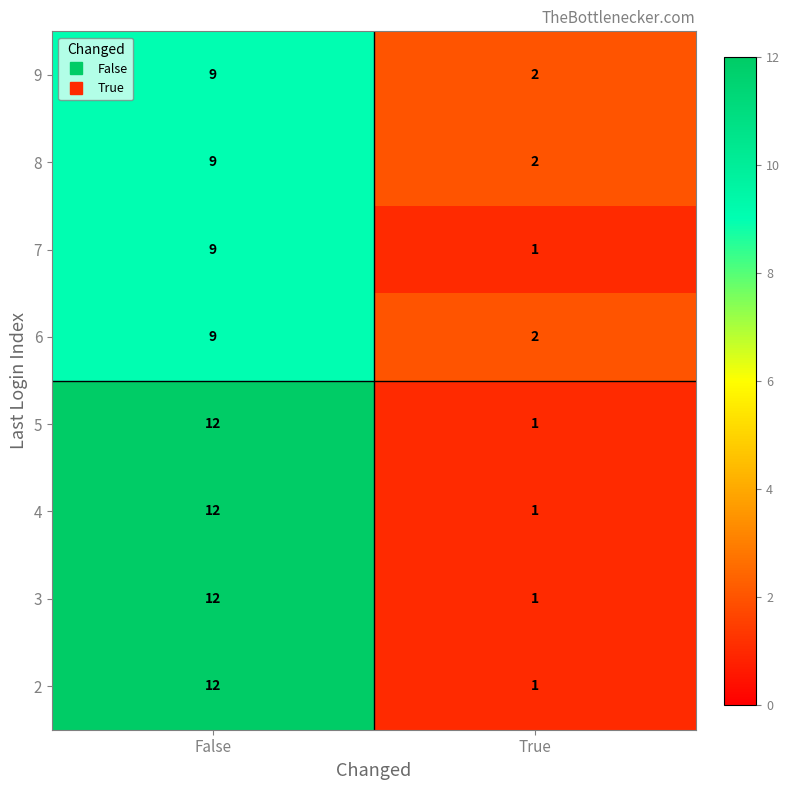

Rank the categories by 3 value from lowest to highest.

True, False